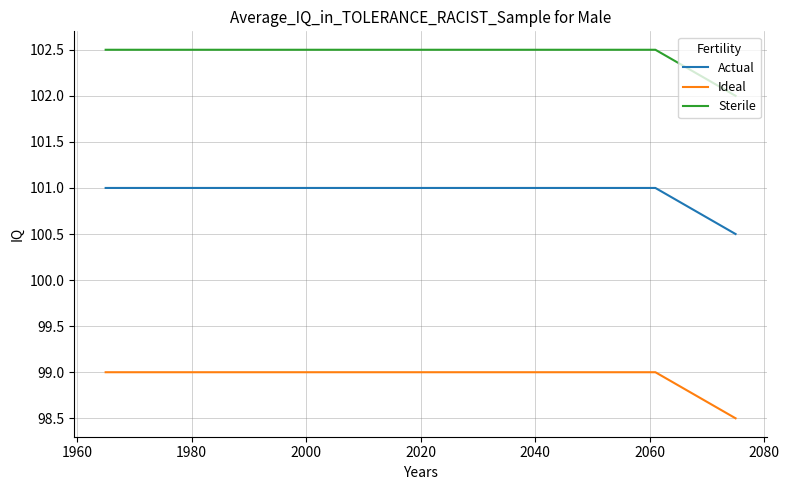

What are all the series names shown in the legend?

Actual, Ideal, Sterile